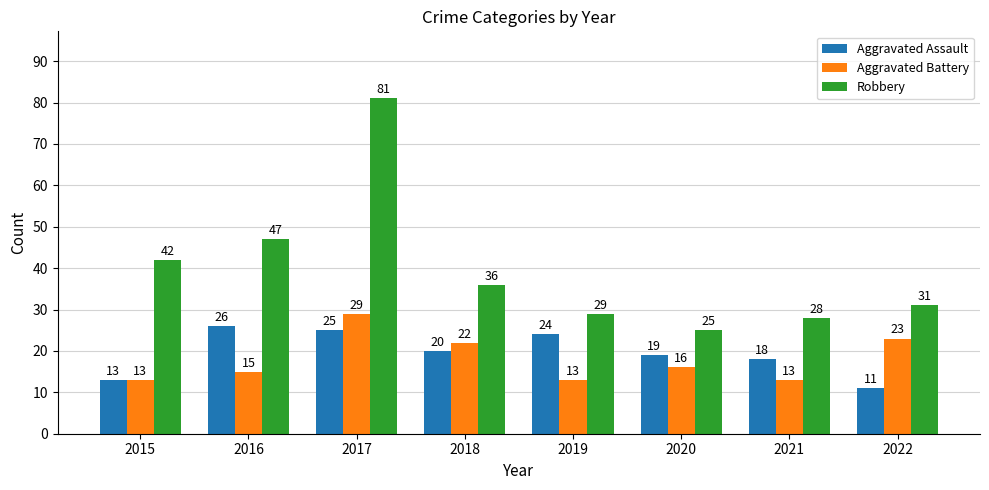

How many groups of bars are there?

8